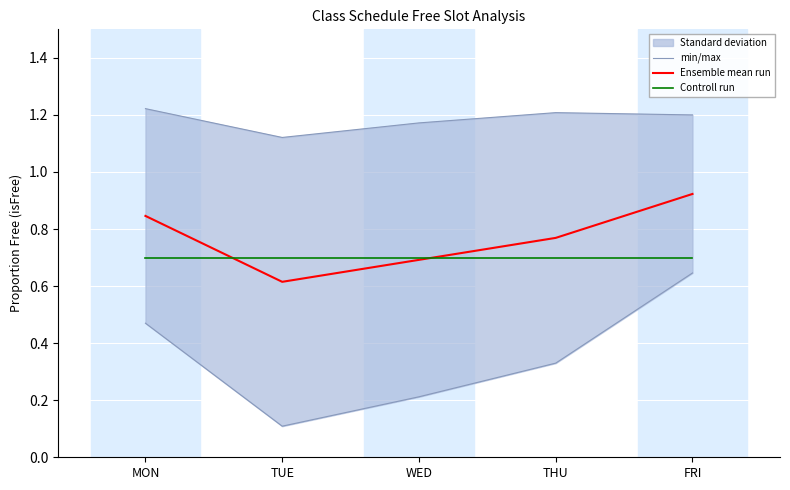

At which category does the chart reach its minimum across all series?

TUE